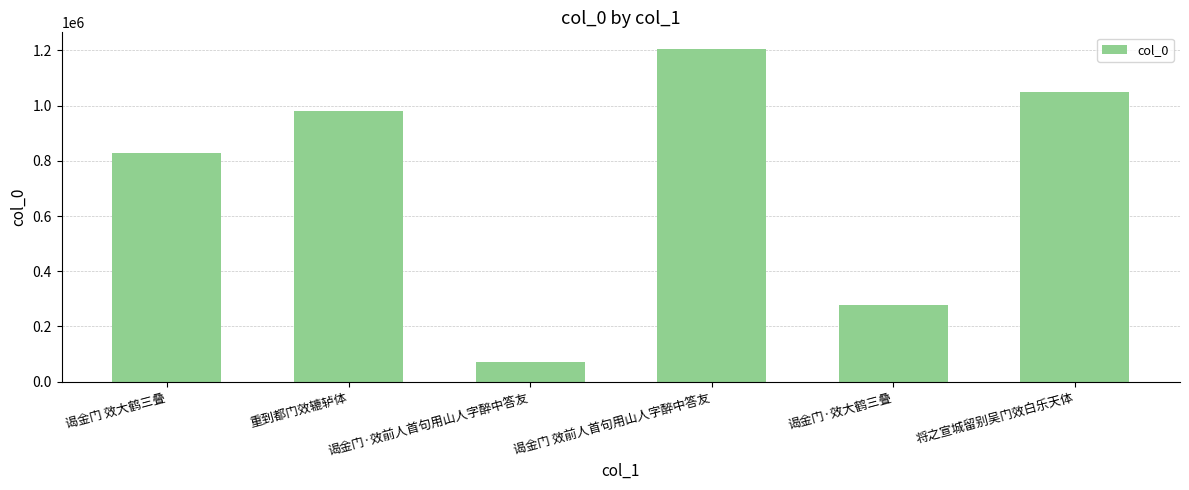

Between 谒金门·效前人首句用山人字醉中答友 and 谒金门 效前人首句用山人字醉中答友, which is larger?

谒金门 效前人首句用山人字醉中答友